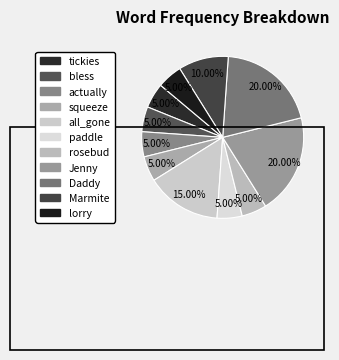

Is the sum of Jenny and rosebud greater than half?

No